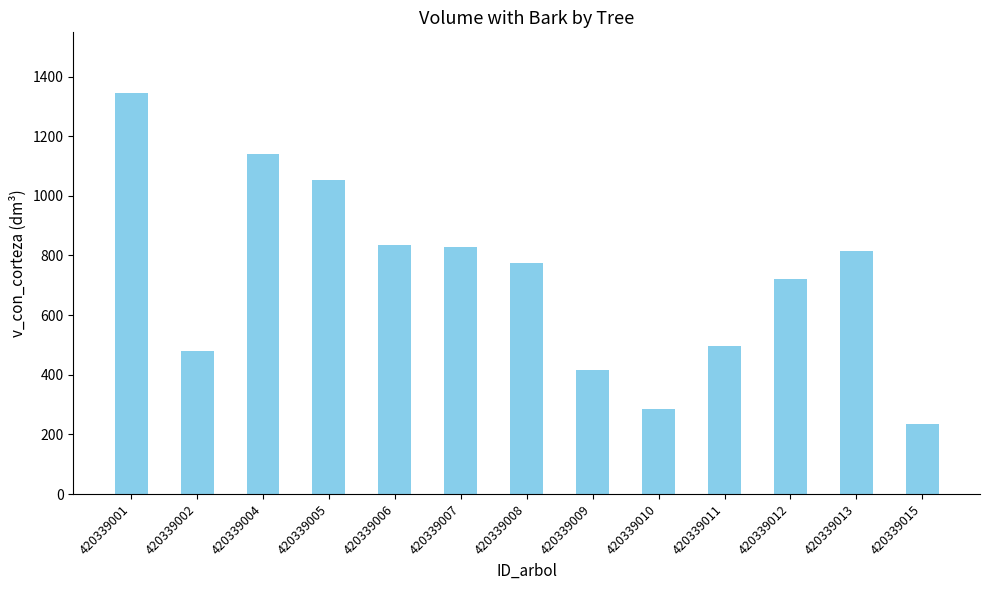

What is the difference between the values at 420339005 and 420339006?

219.6